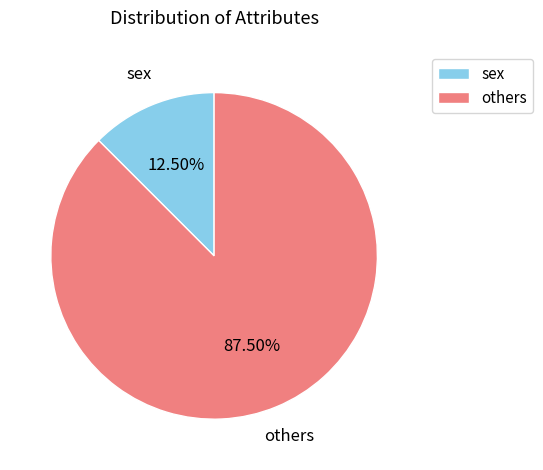

How many slices are in this pie chart?

2